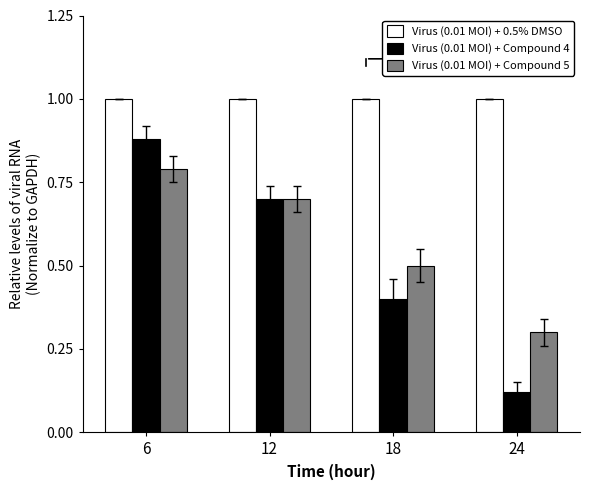

Rank the series by their maximum value, from highest to lowest.

Virus (0.01 MOI) + 0.5% DMSO, Virus (0.01 MOI) + Compound 4, Virus (0.01 MOI) + Compound 5